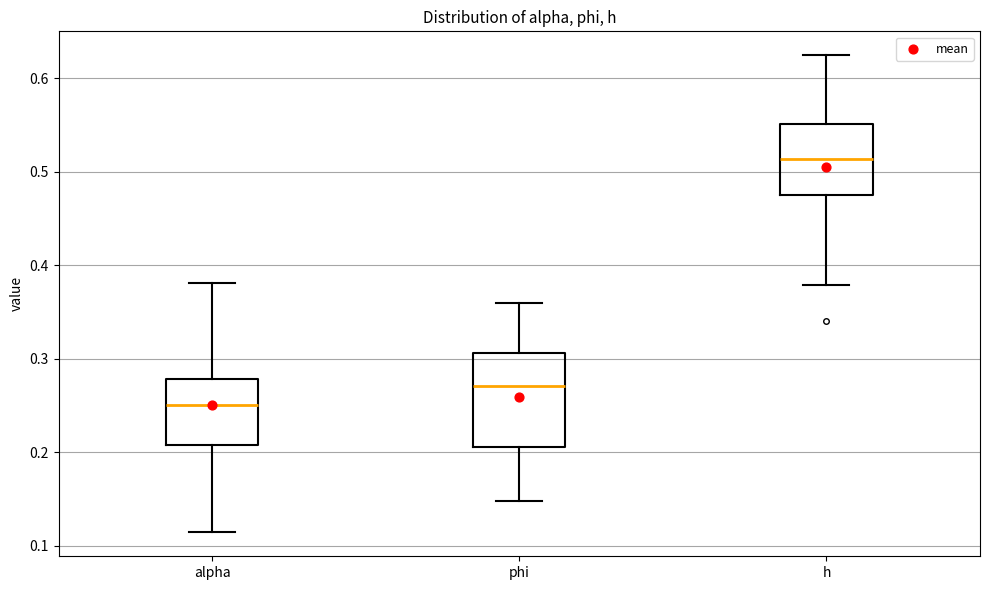

Reading left to right, transcribe this box plot: for each box, give where its median line is, the range the box spans, and where its two whiskers end, as read against the y-axis. The values are not printed on the chart, so give them approximately, as read against the axis.

alpha: median 0.25, box 0.21 to 0.28, whiskers 0.11 to 0.38
phi: median 0.27, box 0.21 to 0.31, whiskers 0.15 to 0.36
h: median 0.51, box 0.47 to 0.55, whiskers 0.38 to 0.62